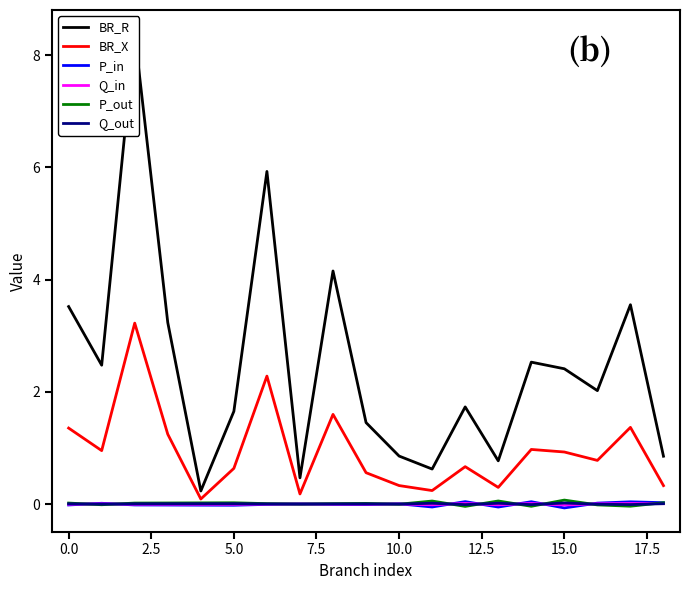

How many distinct data groups are displayed?

6